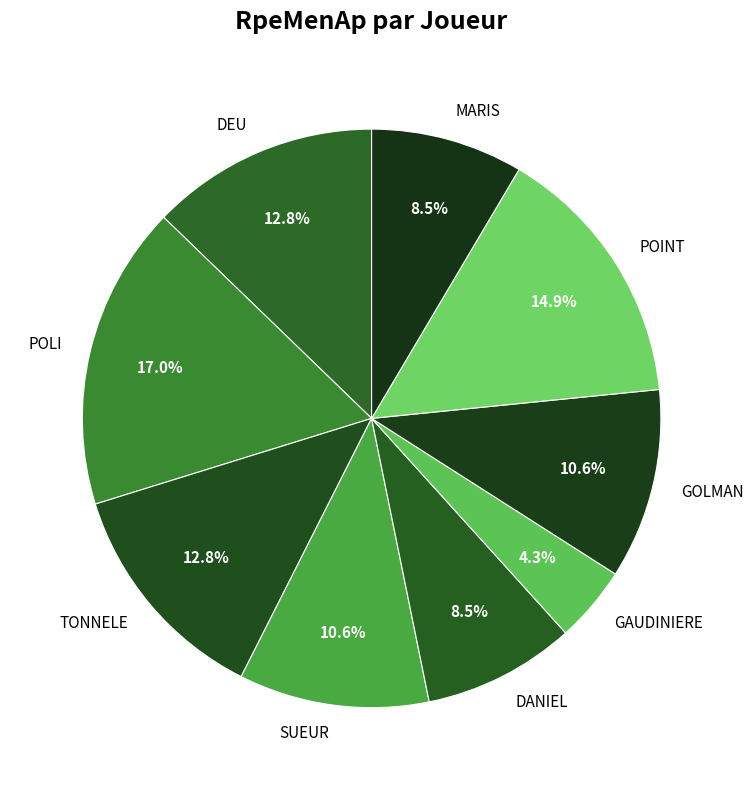

Do SUEUR and POLI together represent more than half of the pie?

No